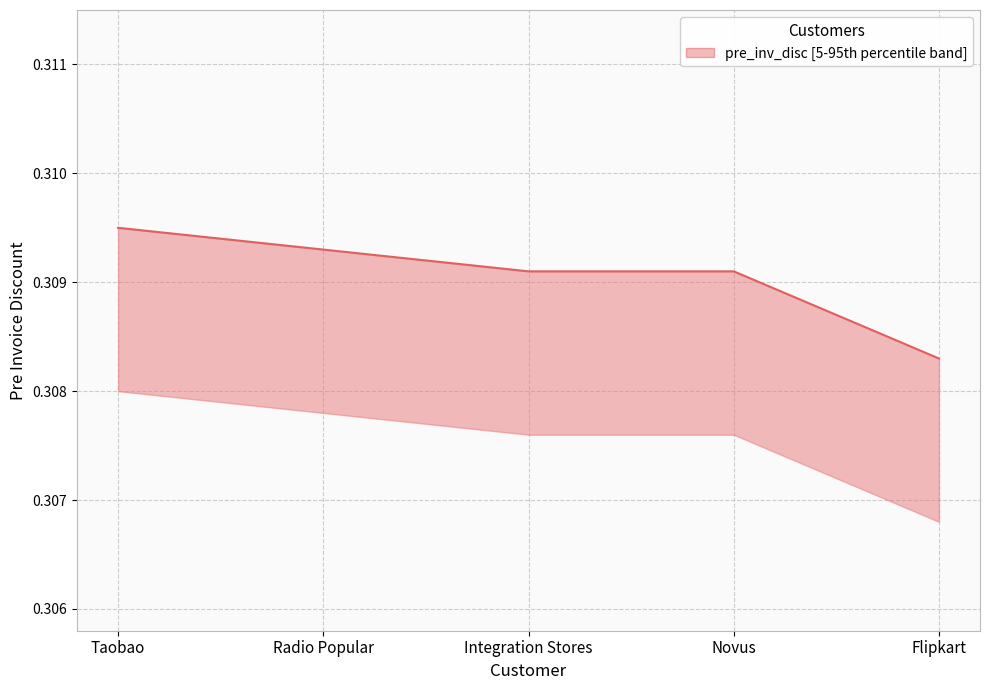

How many data points does each series have?

5